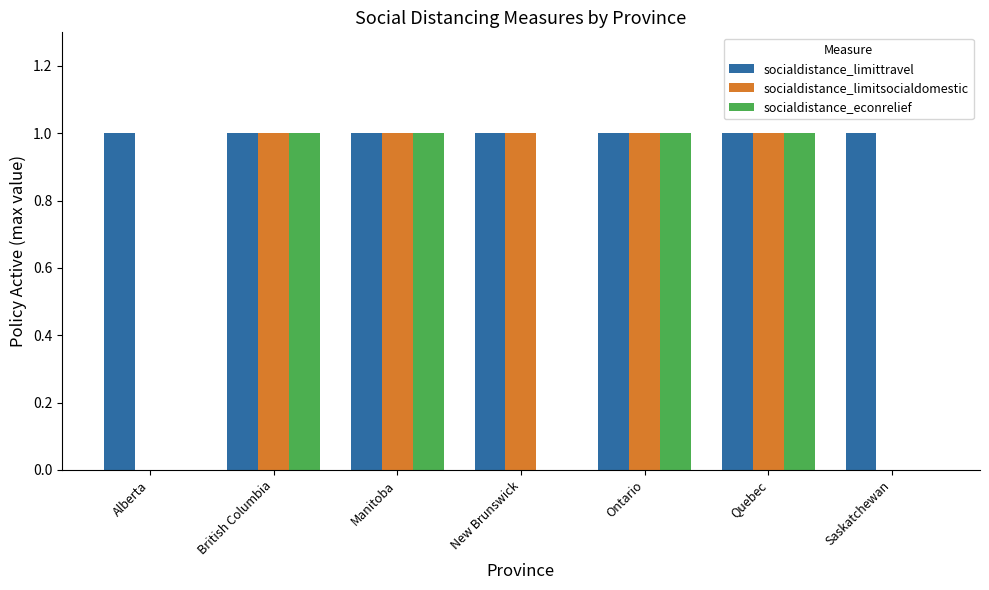

The value of socialdistance_limitsocialdomestic at Manitoba is 0. True or false?

False